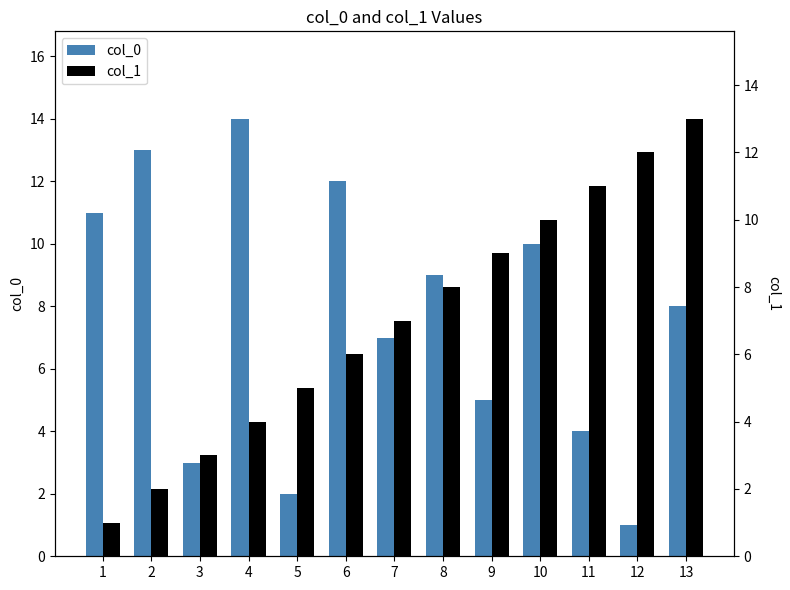

Which series has the widest spread of values?

col_0